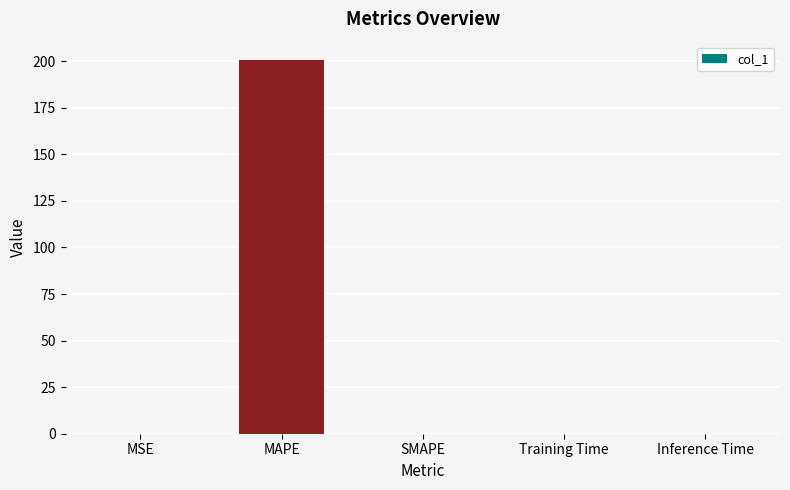

What is the change in value from MAPE to SMAPE?

-200.5